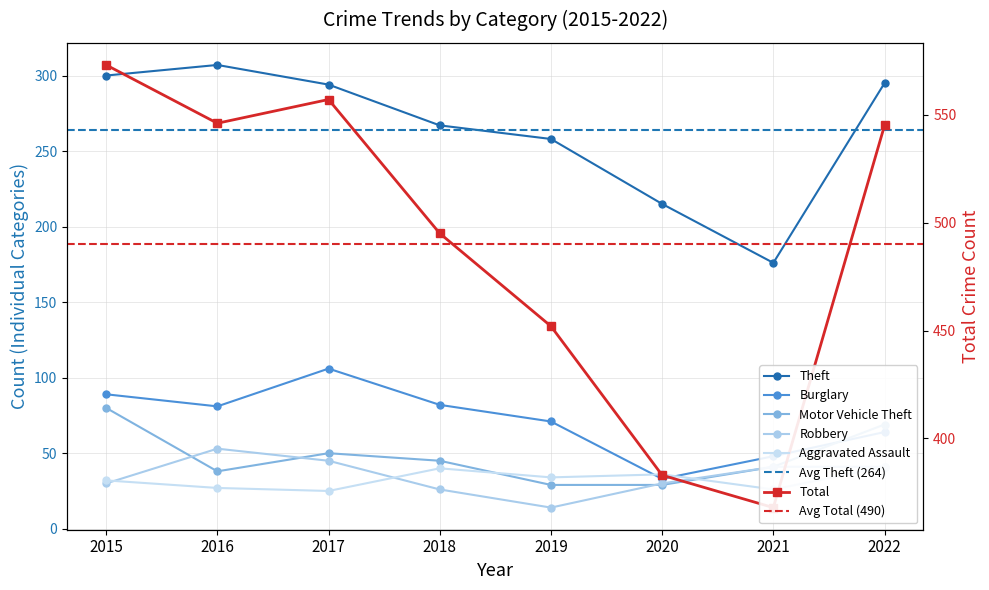

Is the value of Burglary at 2017 greater than the value of Robbery at 2020?

Yes